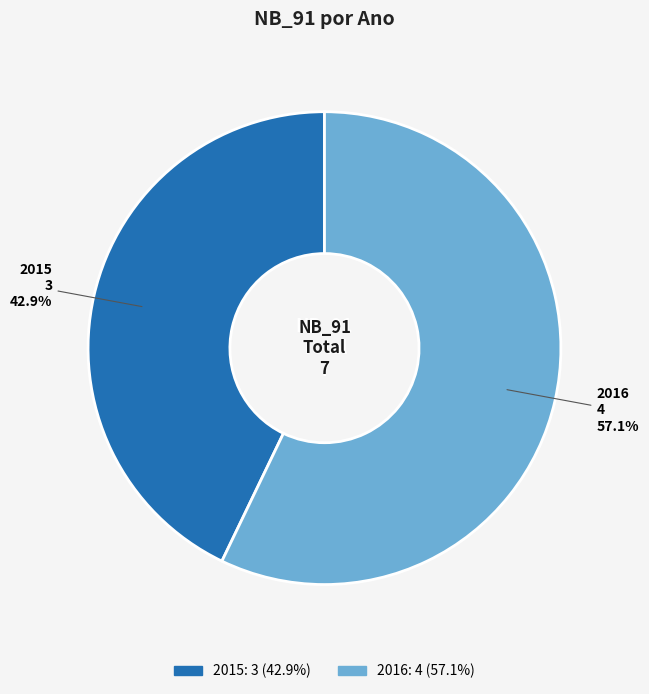

Which slice is the largest?

2016